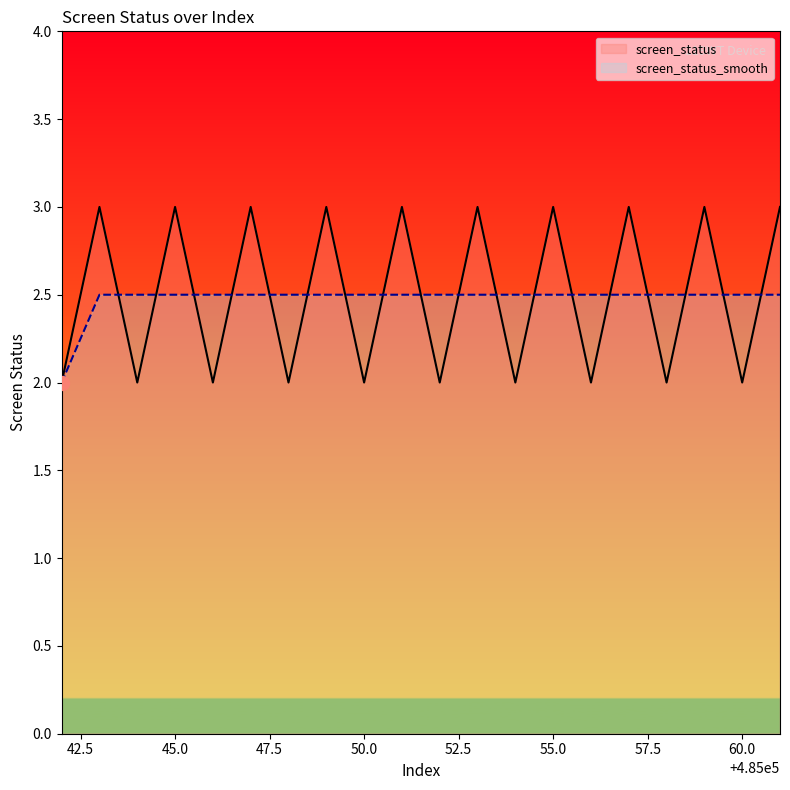

What are all the series names shown in the legend?

screen_status, screen_status_smooth